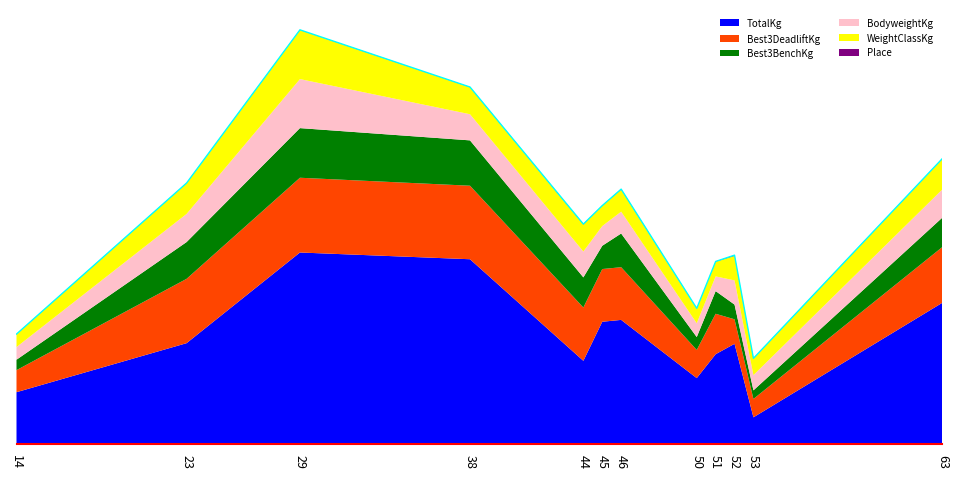

True or false: Place has a value of 1.0 at 63.

True